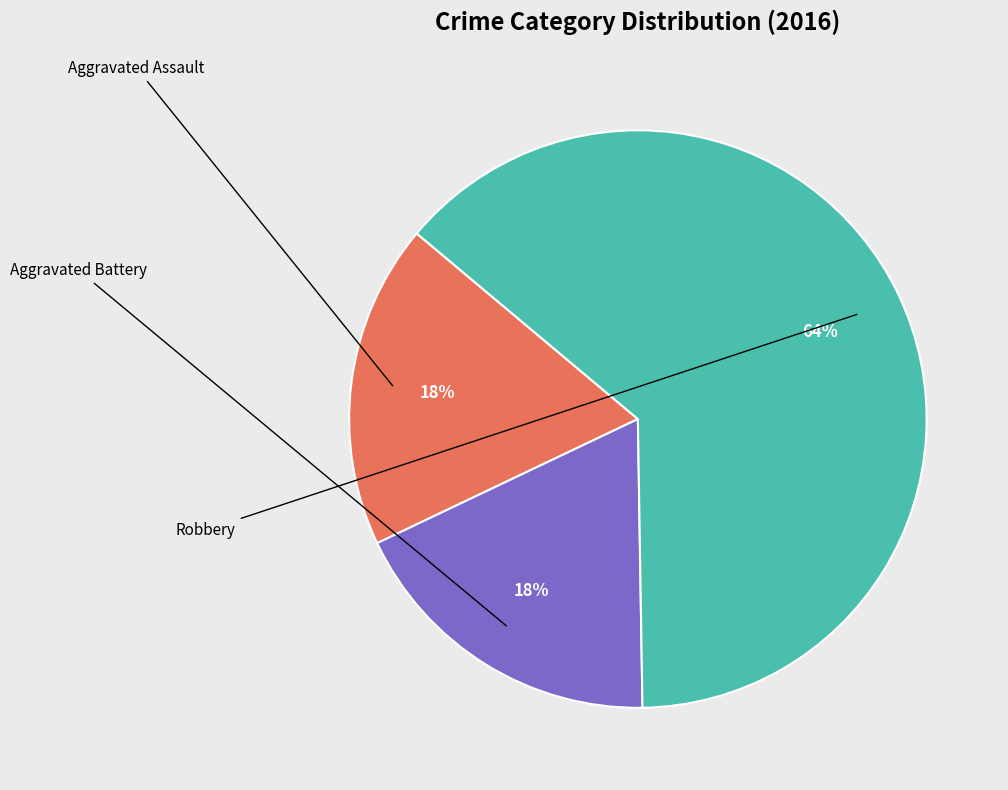

Does any single category account for the majority?

Yes